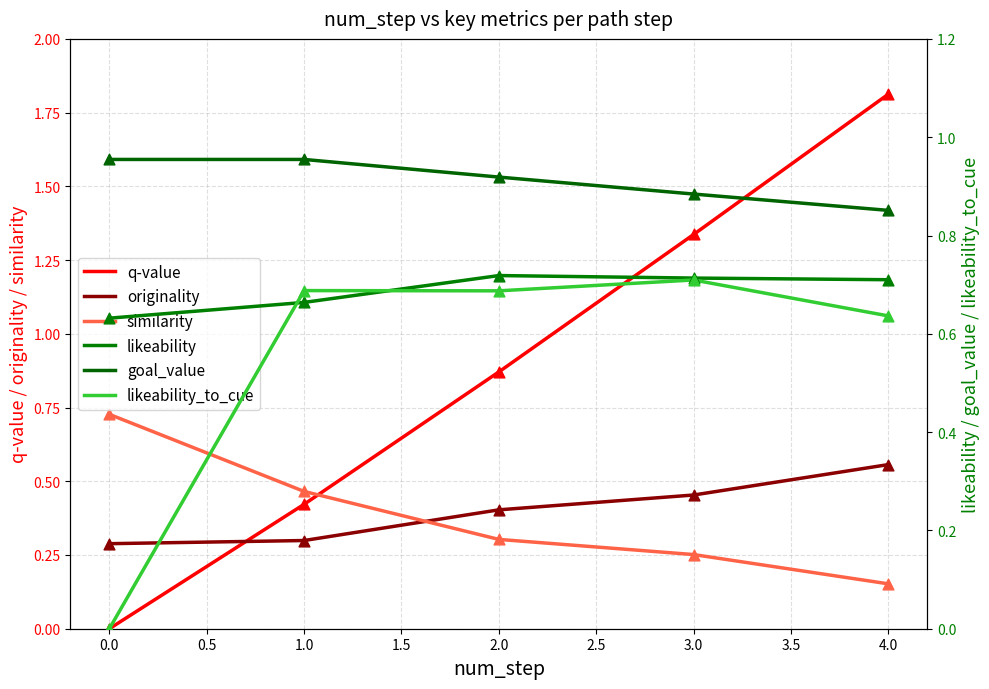

Which series has the largest total across all categories?

goal_value